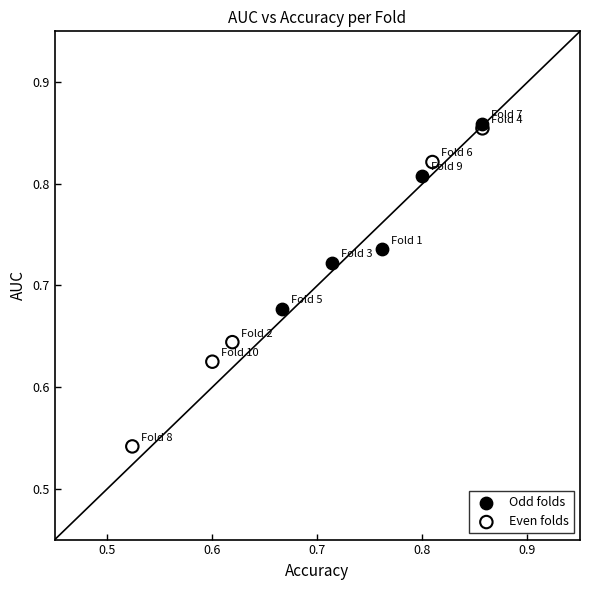

Which series has the widest spread of Y values?

Even folds